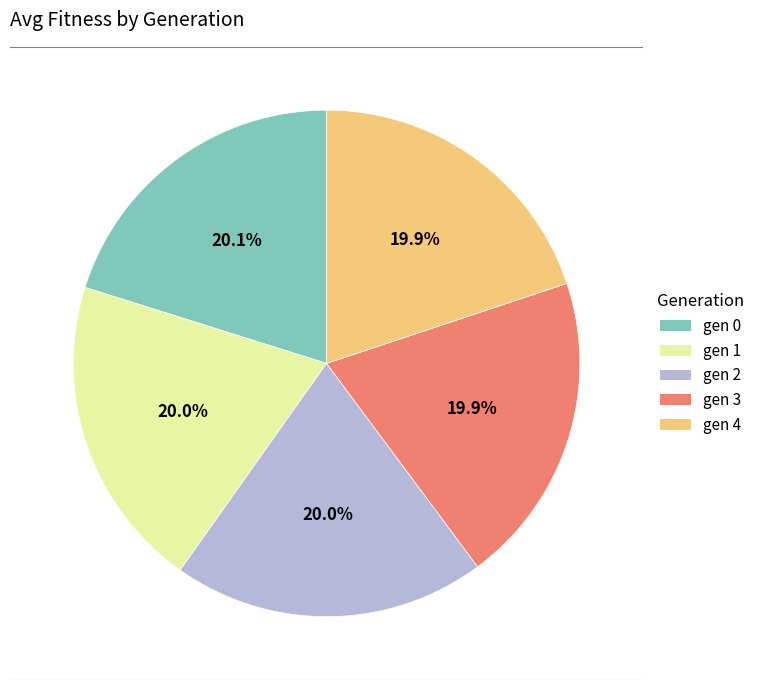

To the nearest percent, what is the average slice percentage?

20%